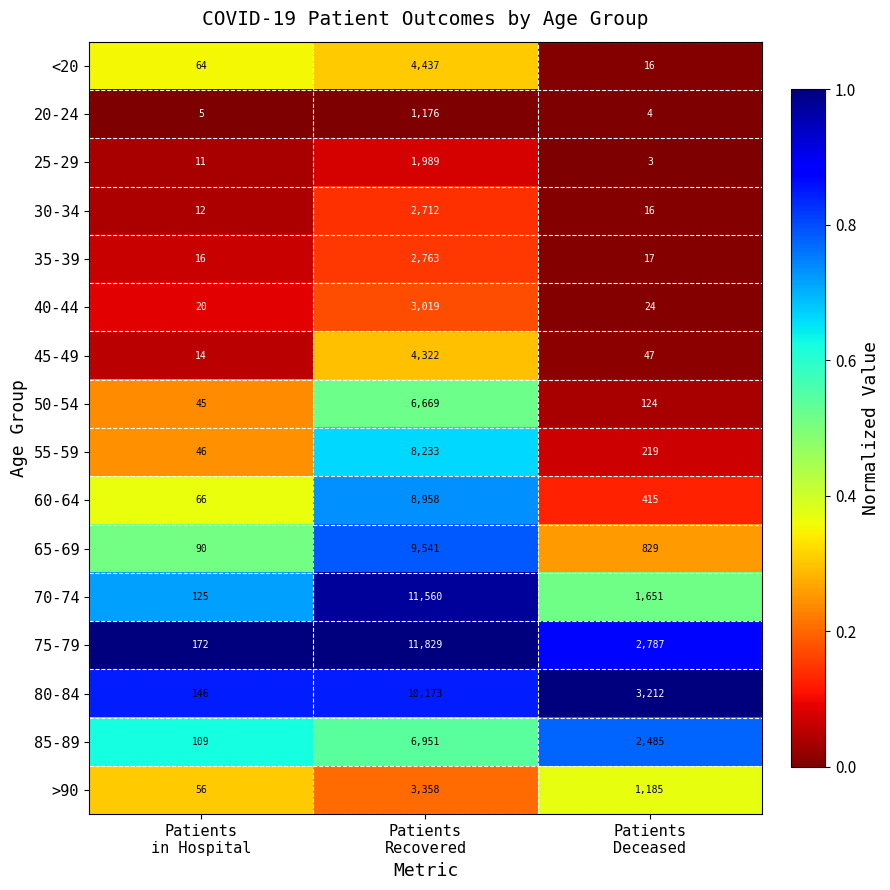

What is the total value across all series at Patients
in Hospital?

997